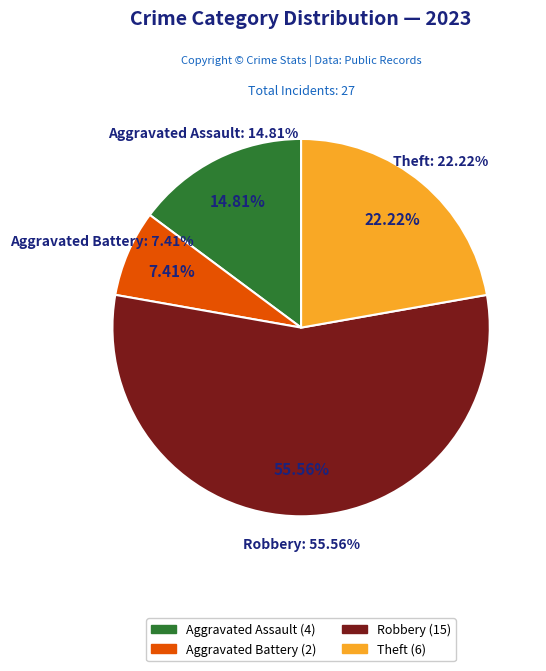

Which slice represents more than half of the pie?

Robbery